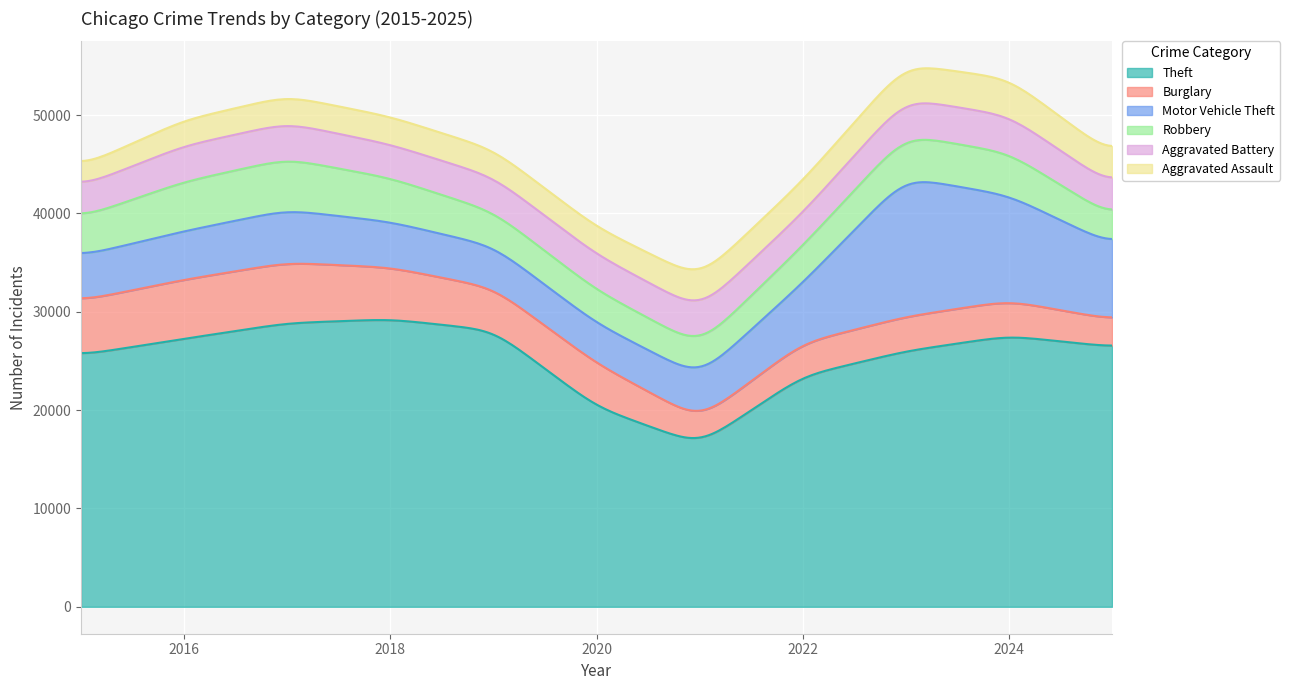

What is the difference between the maximum and minimum values in the Robbery series?

2377